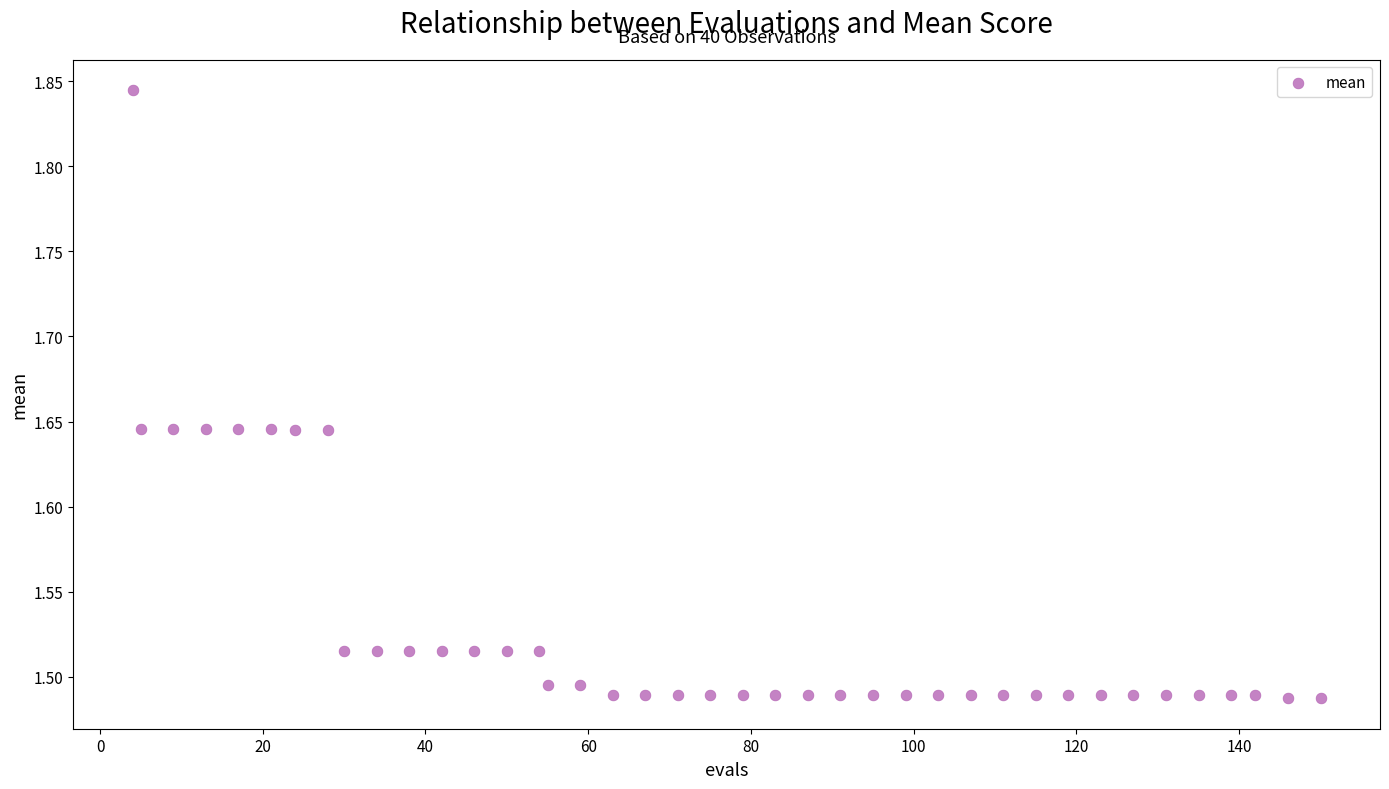

What is the range of X values (max minus min)?

146.0